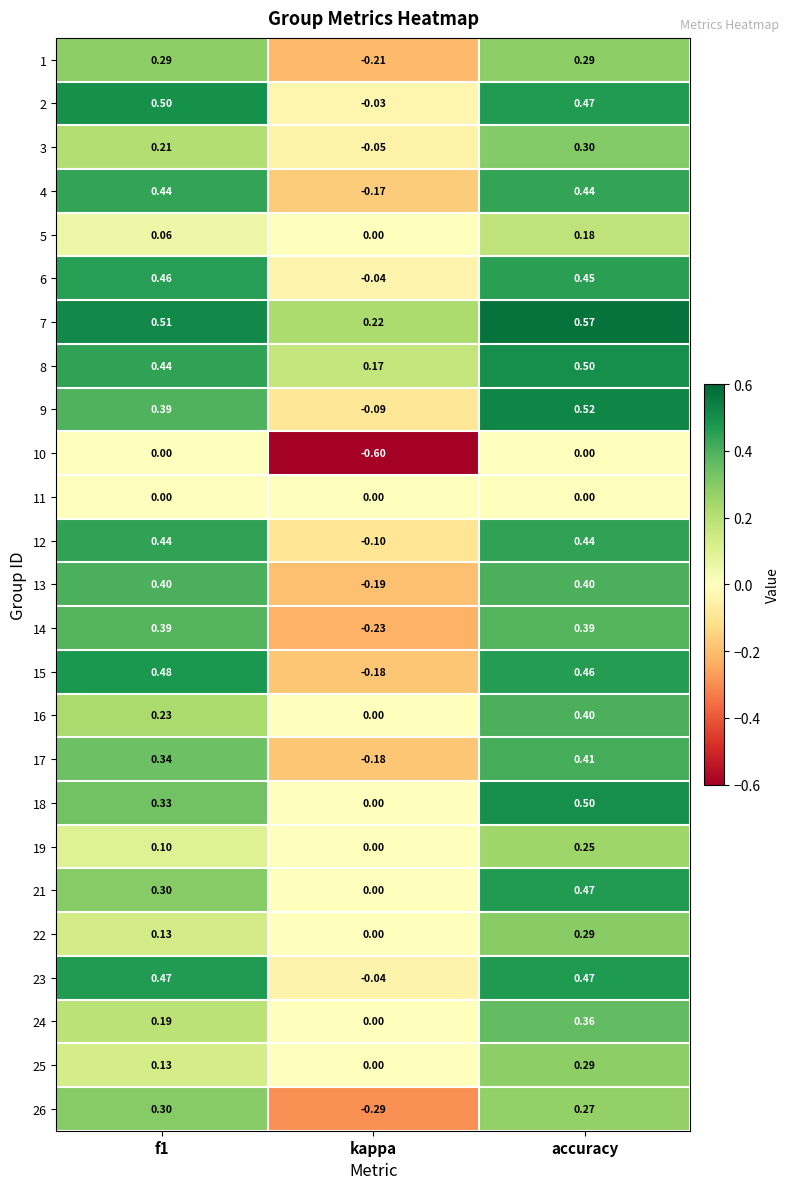

What is the total value across all series at accuracy?

9.1